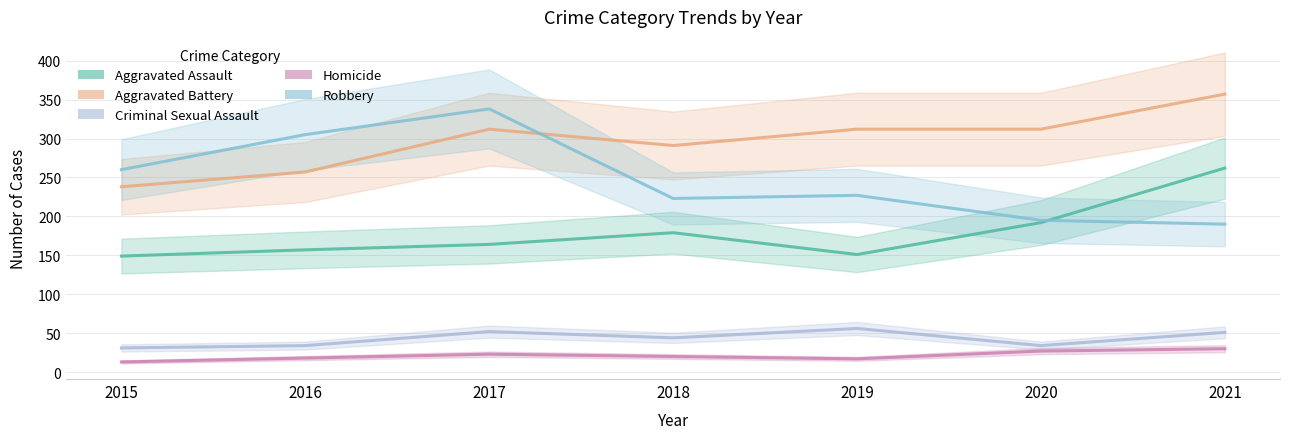

Reading right to left, transcribe all the data shown in this chart.

Aggravated Assault: 262	192	151	179	164	157	149
Aggravated Battery: 357	312	312	291	312	257	238
Criminal Sexual Assault: 51	34	56	44	52	34	31
Homicide: 30	27	17	20	23	18	13
Robbery: 190	195	227	223	338	305	260